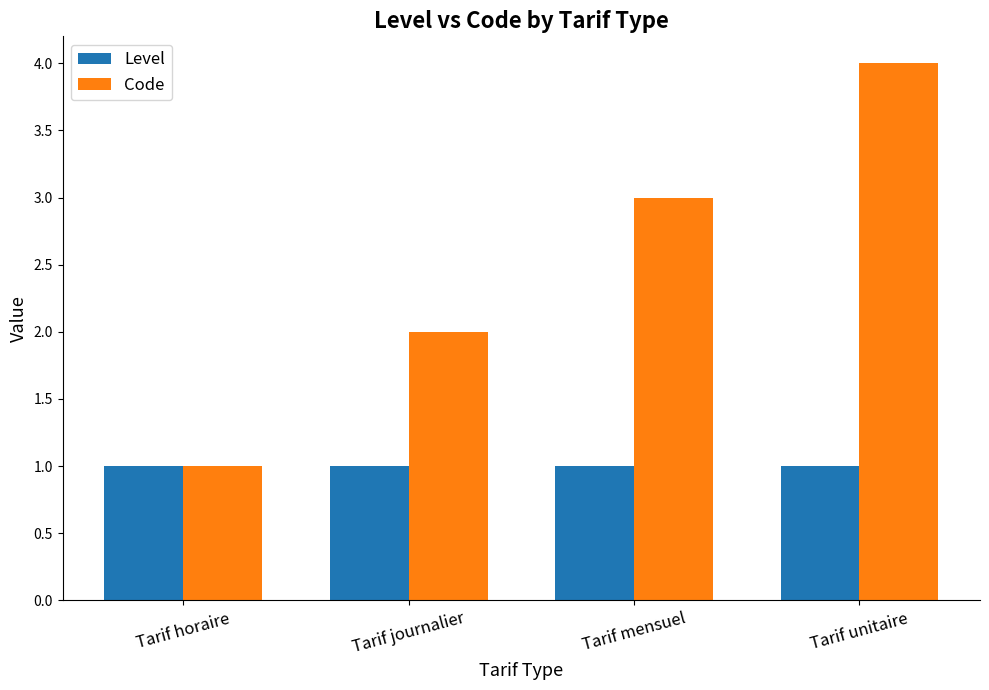

The Level series shows 1 at Tarif journalier. True or false?

True